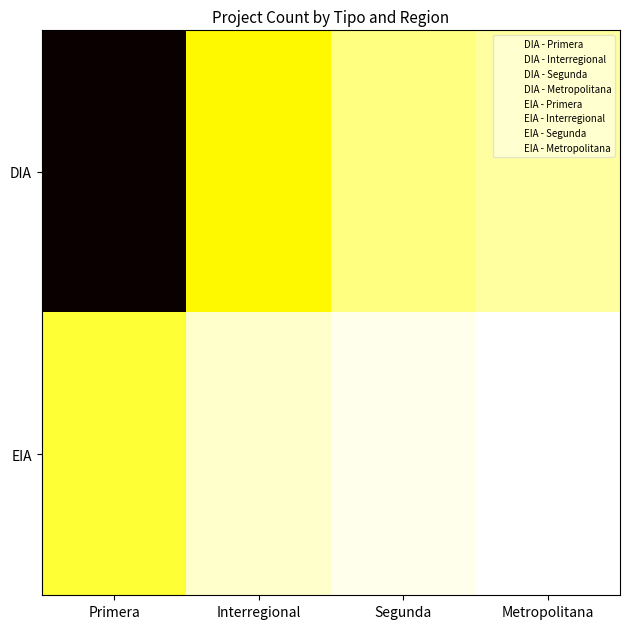

Rank the series at Segunda from highest to lowest value.

DIA, EIA